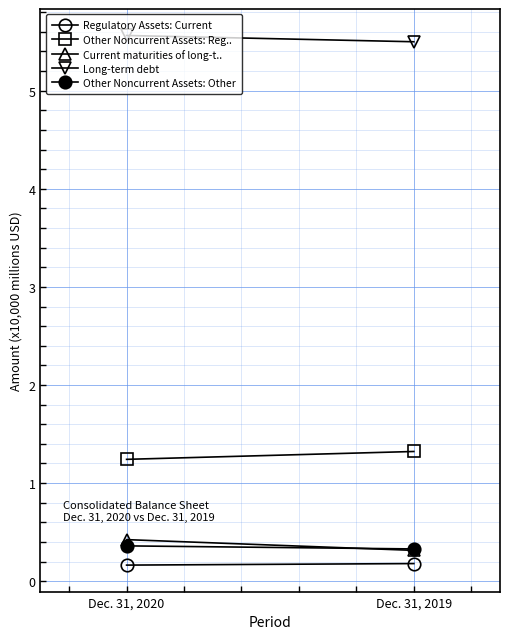

What is the maximum value shown in the chart?

5.6